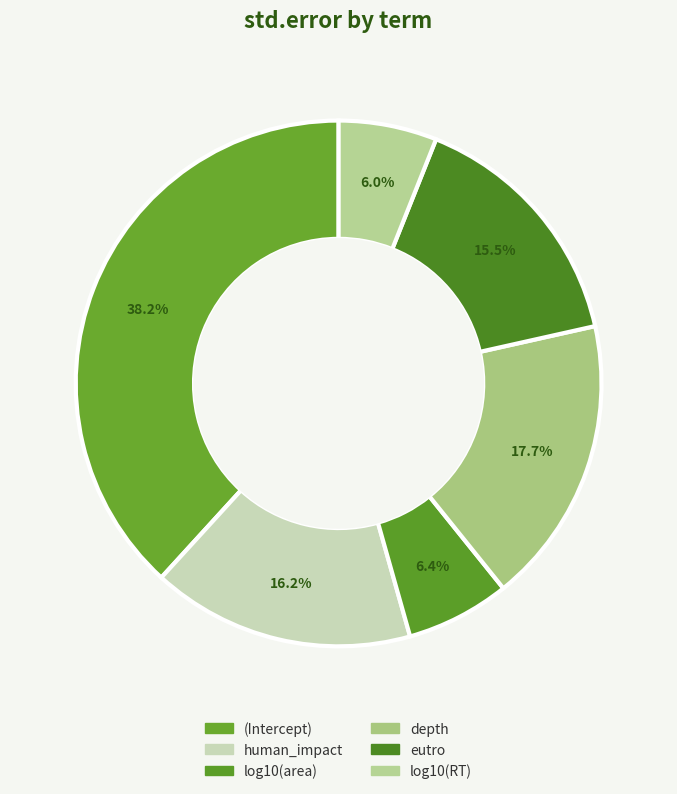

How many segments does this pie chart have?

6